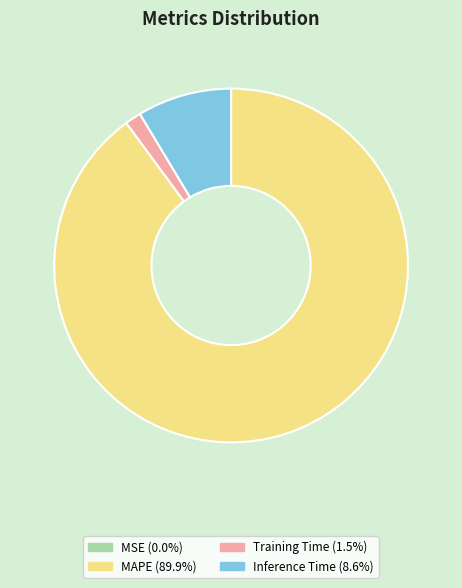

Is there a majority slice in this chart?

Yes